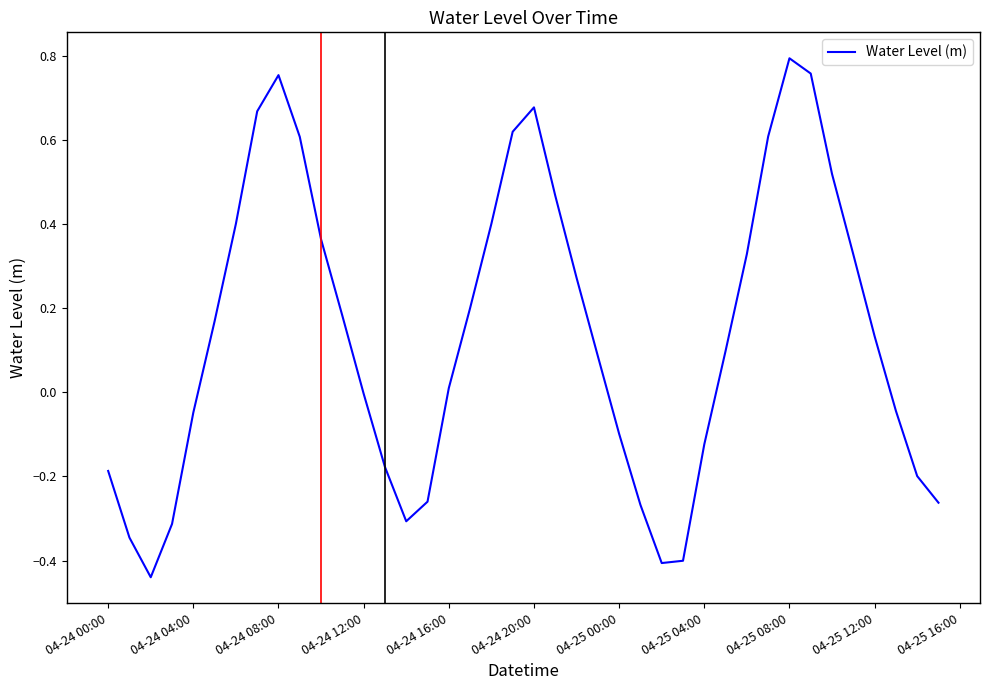

What is the difference between the maximum and minimum values?

1.2